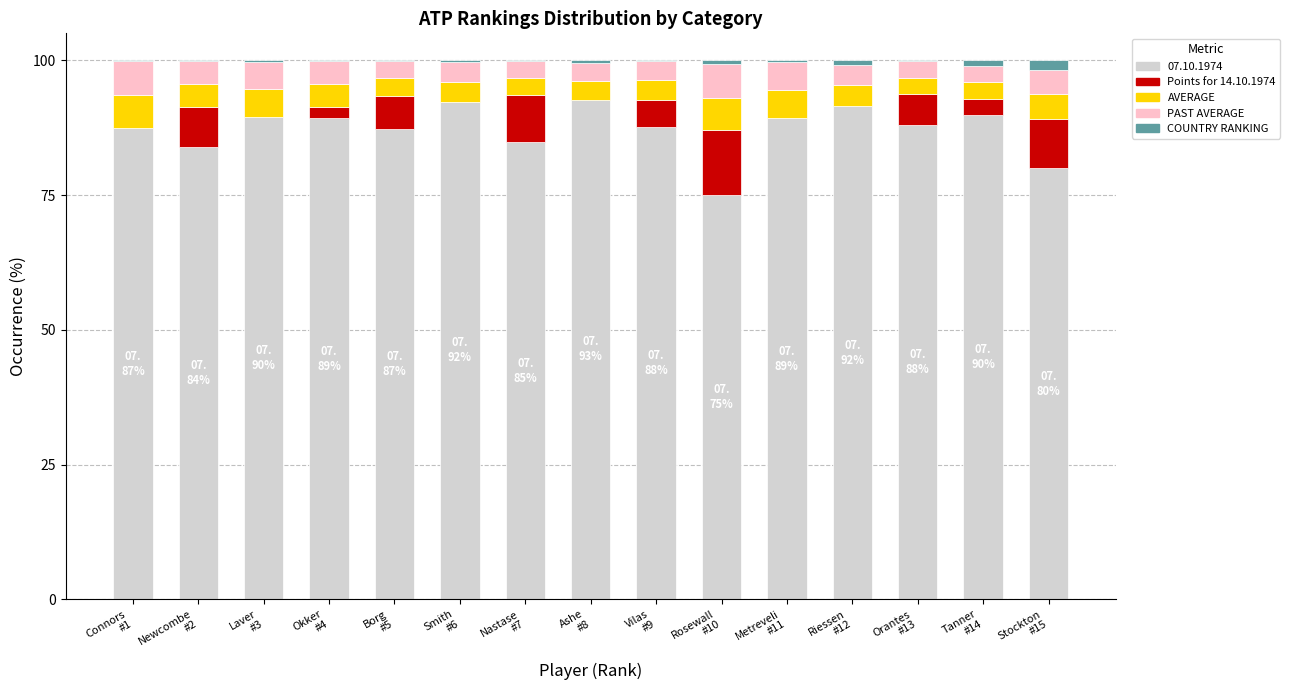

What is the highest value of the 07.10.1974 series?

92.7